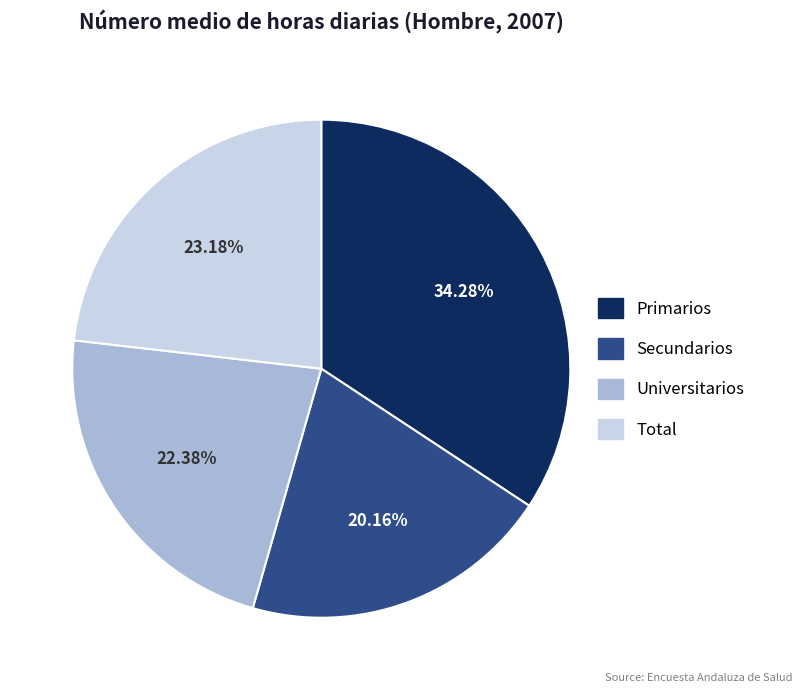

Which category has the smallest portion of the pie?

Secundarios